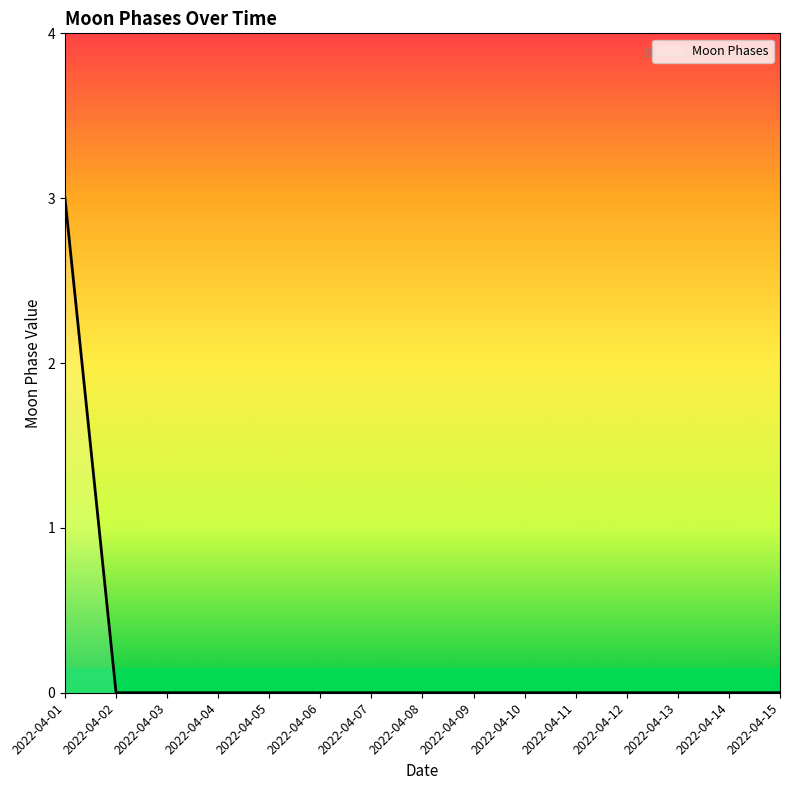

Which label corresponds to the largest value in the chart?

2022-04-01